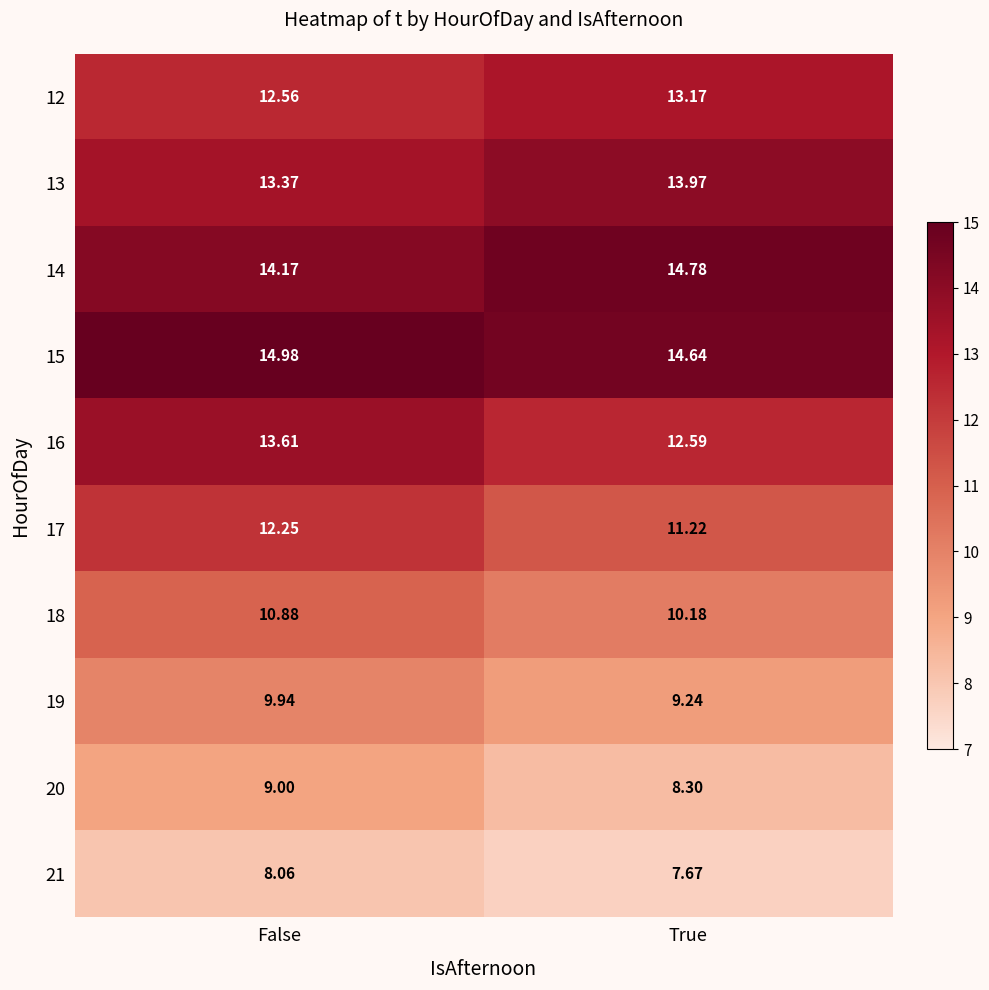

Which label corresponds to the smallest value in the chart?

True